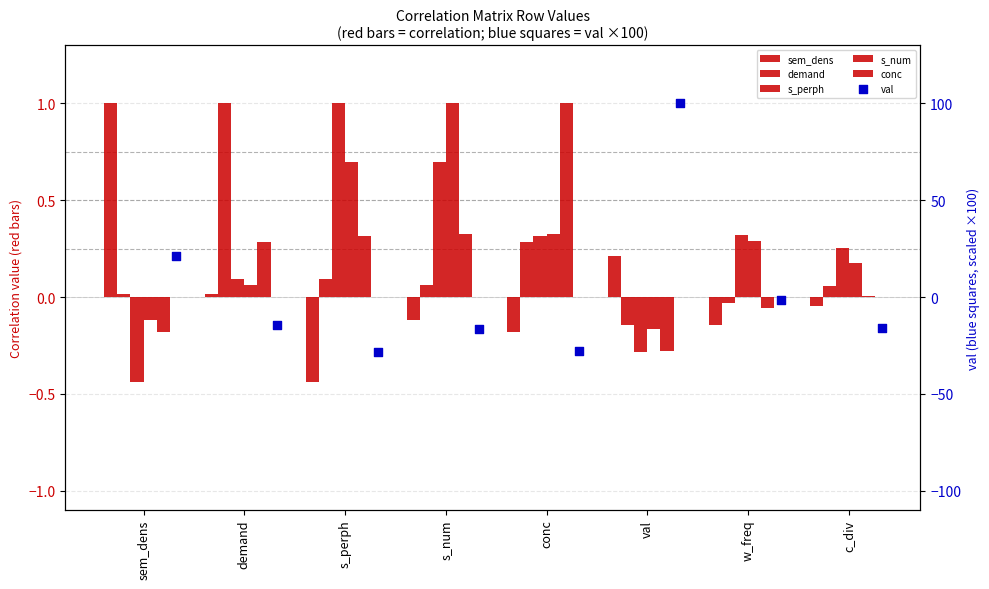

What are all the series names shown in the legend?

sem_dens, demand, s_perph, s_num, conc, val